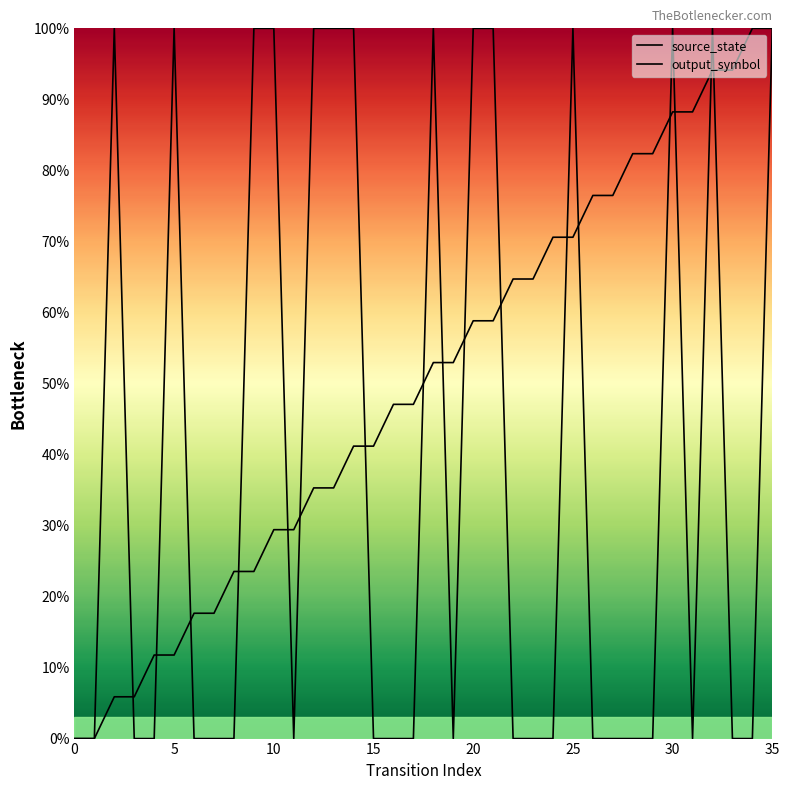

What are all the series names shown in the legend?

source_state, output_symbol